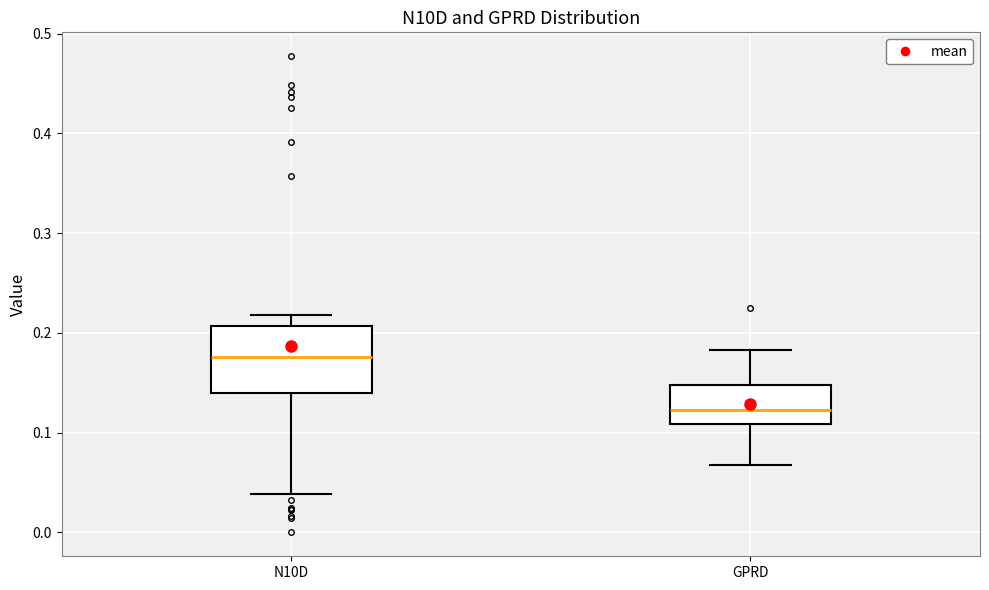

Where is the lower edge of the box for GPRD on the y-axis? The values are not printed on the chart, so give them approximately, as read against the axis.

0.11